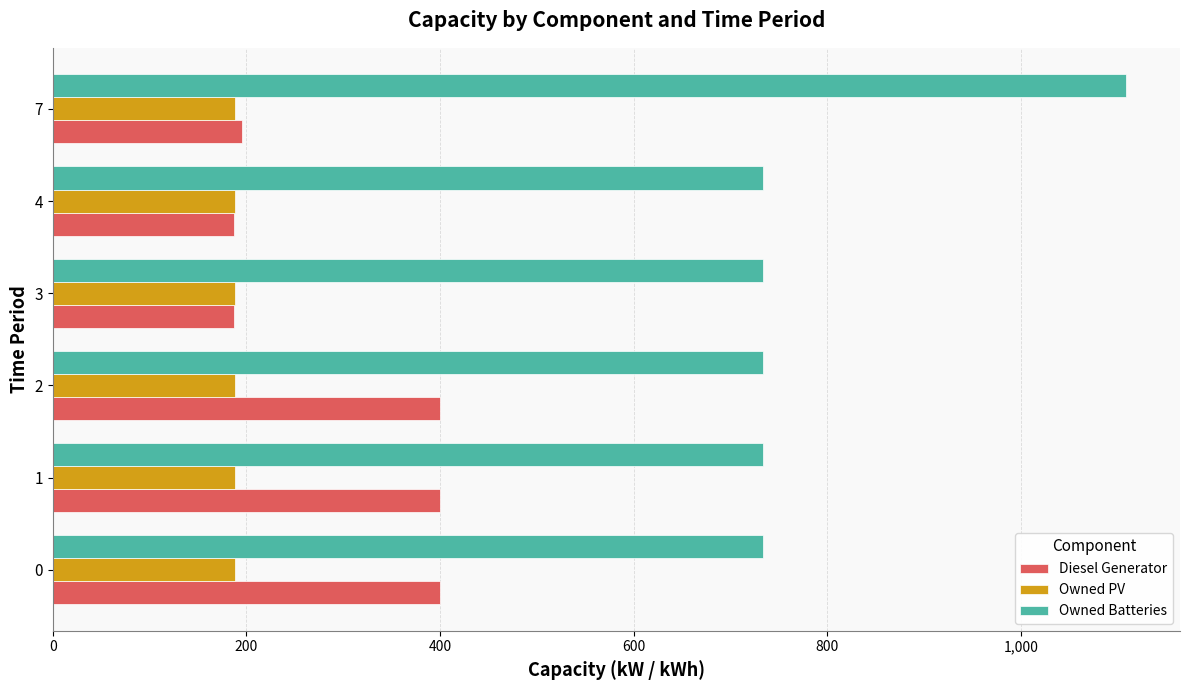

What is the minimum value for Diesel Generator?

187